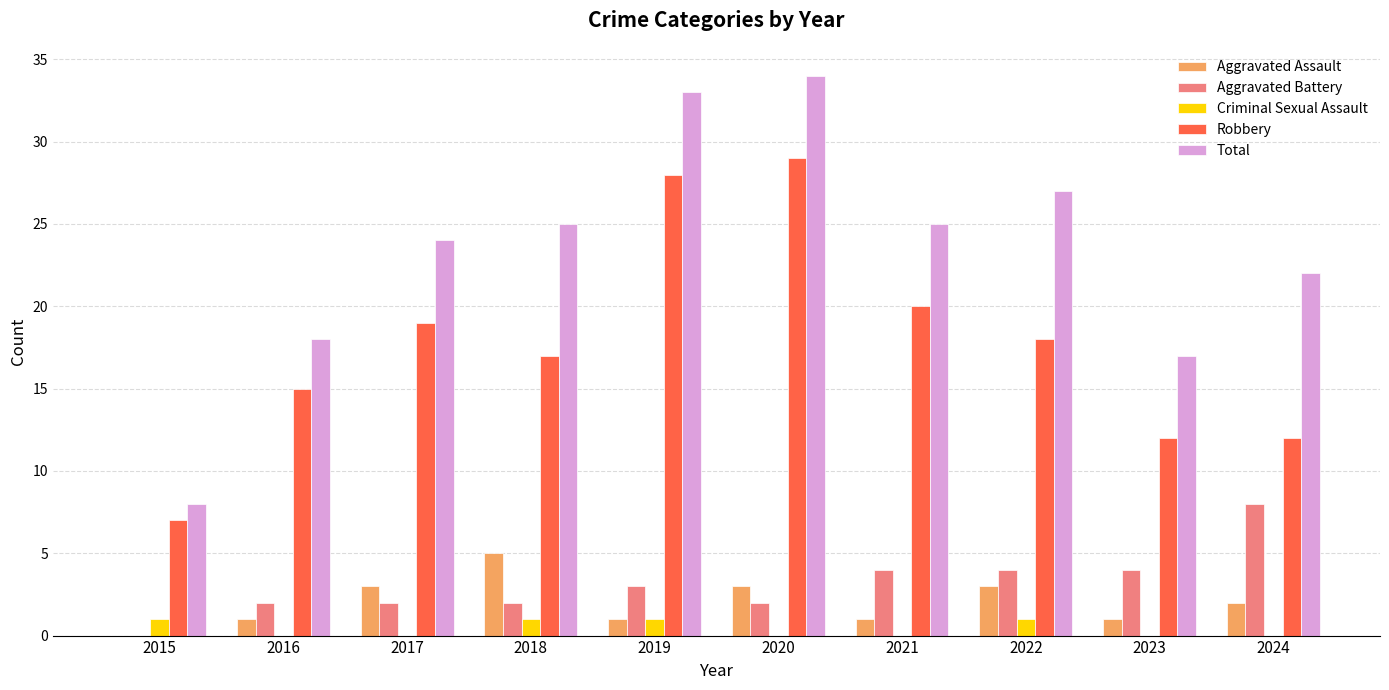

What is the approximate value of Aggravated Battery at 2019?

3